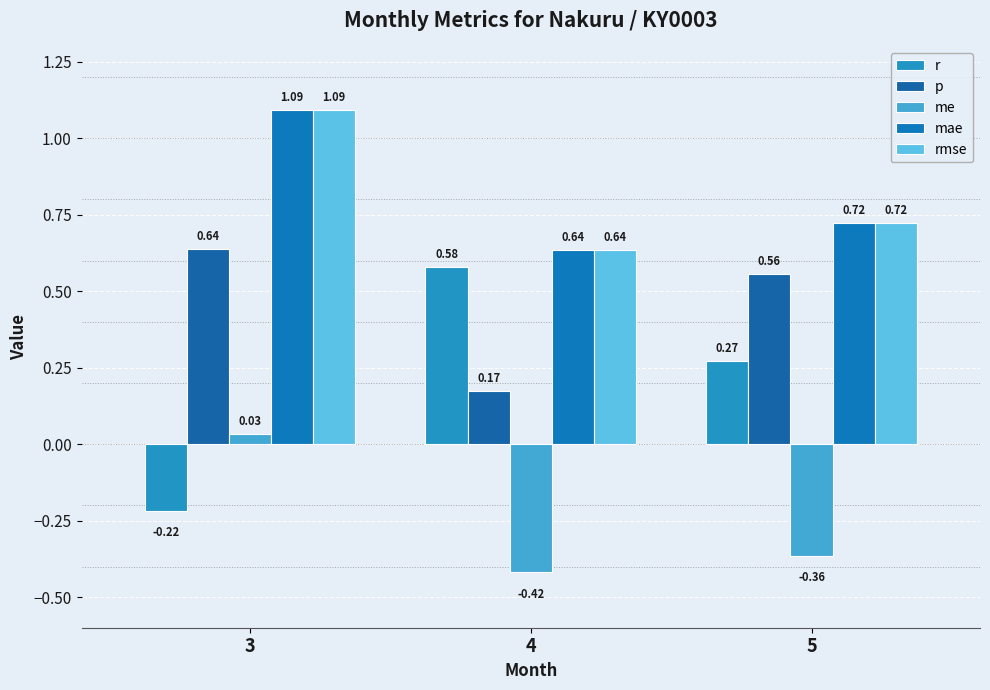

True or false: me has a value of 0.0 at 3.

True